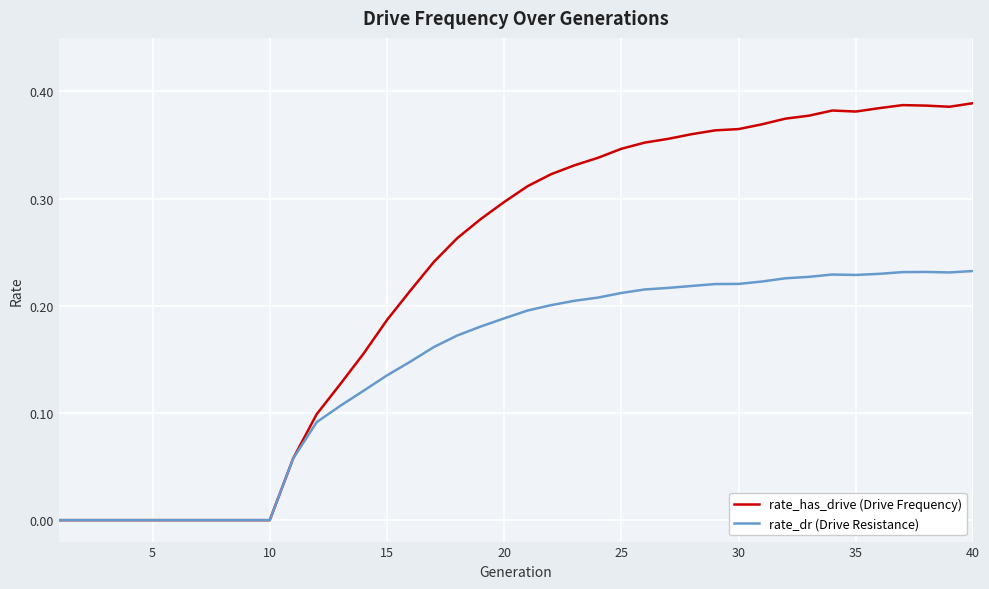

Is this an area chart (filled region under the line)?

No